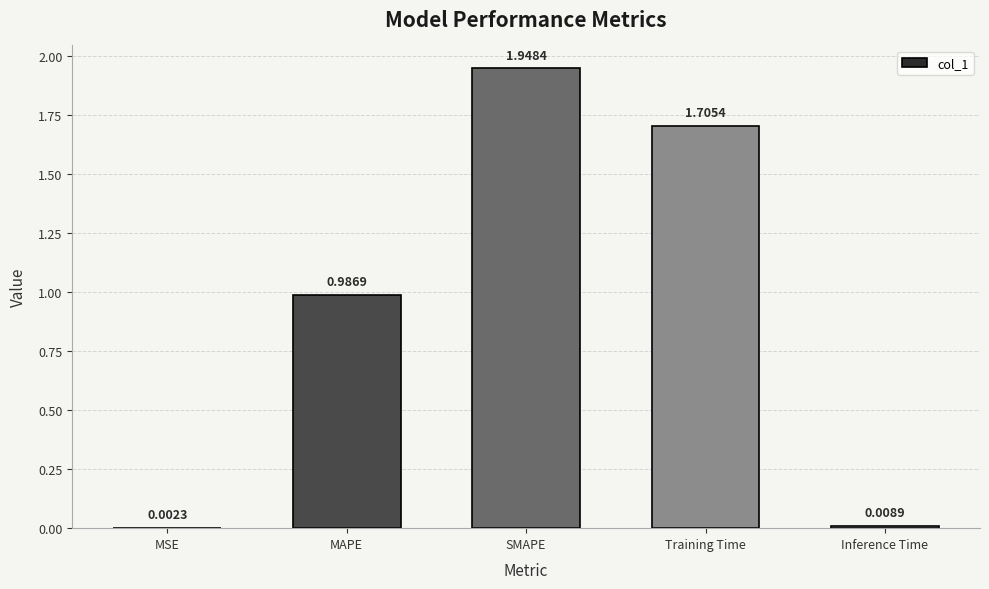

Which label corresponds to the largest value in the chart?

SMAPE